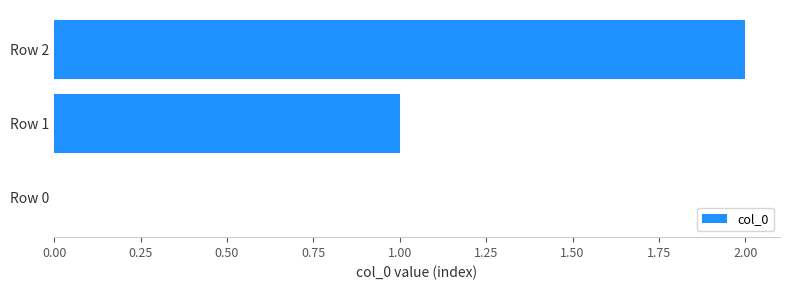

Are the bars grouped side by side (vs. stacked)?

No